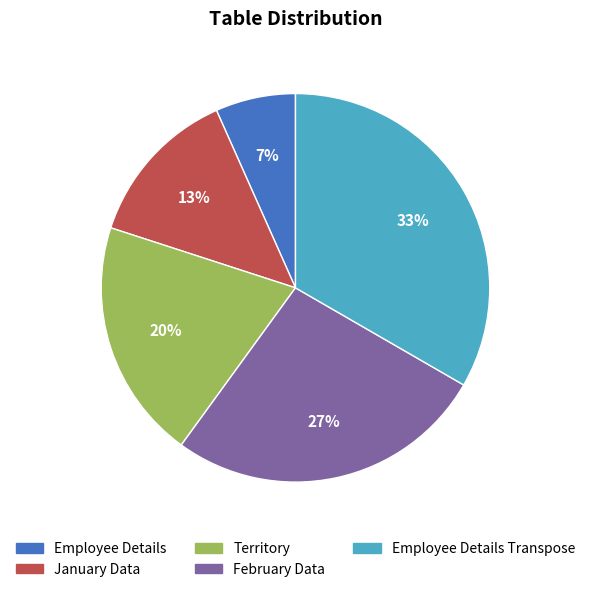

Does any single category account for the majority?

No